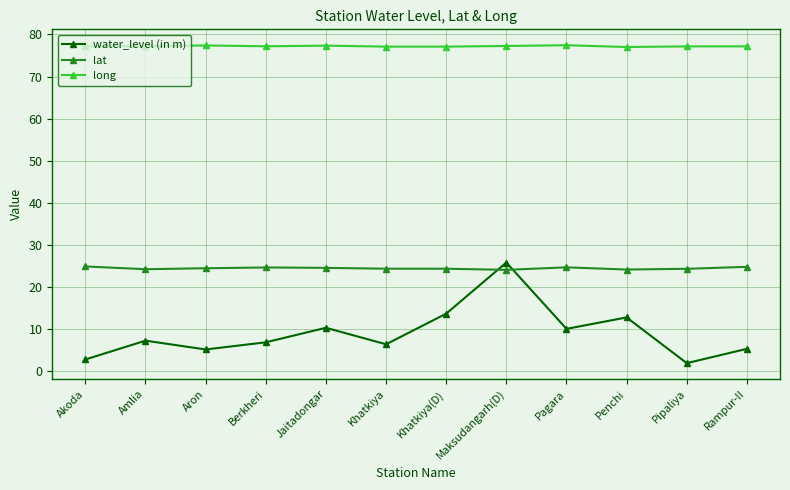

Which series has the largest range (max minus min)?

water_level (in m)